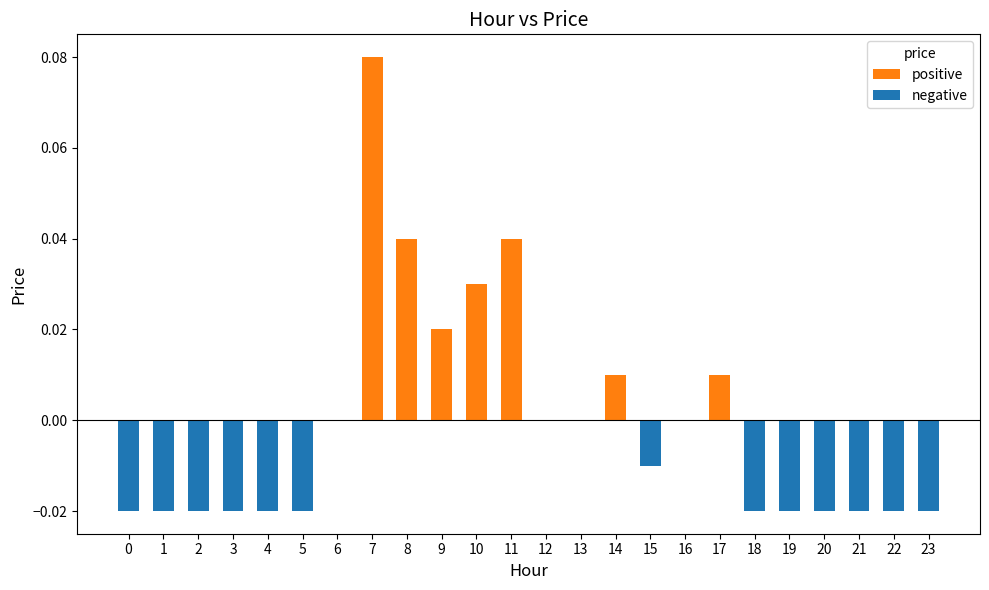

Which series has the widest spread of values?

positive